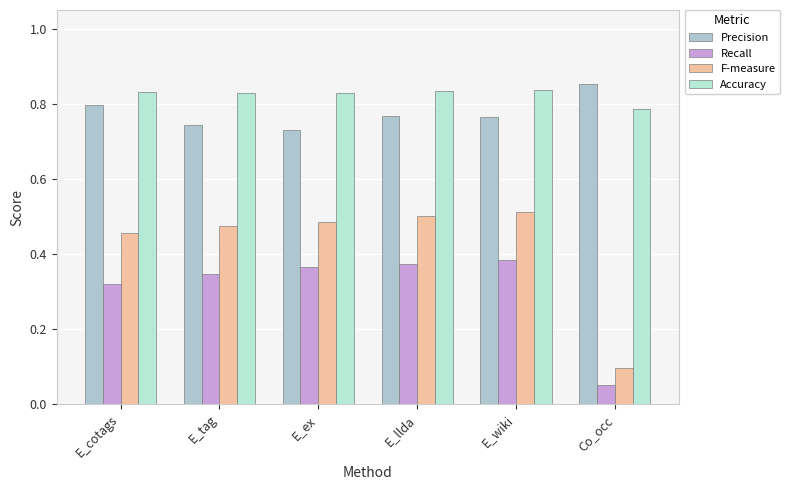

What is the label of the 3rd bar from the right?

E_llda